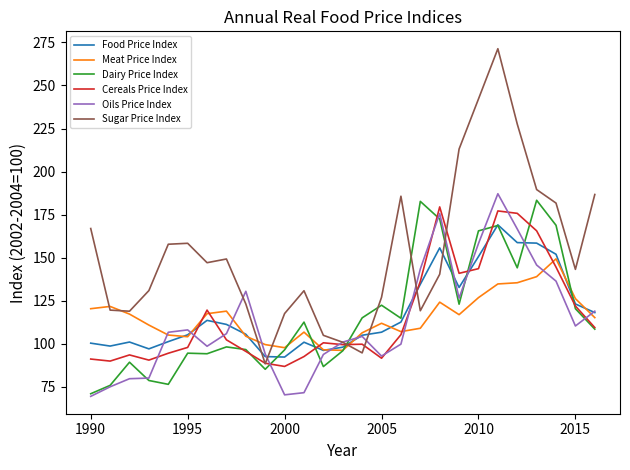

What is the minimum value shown in the chart?

69.6